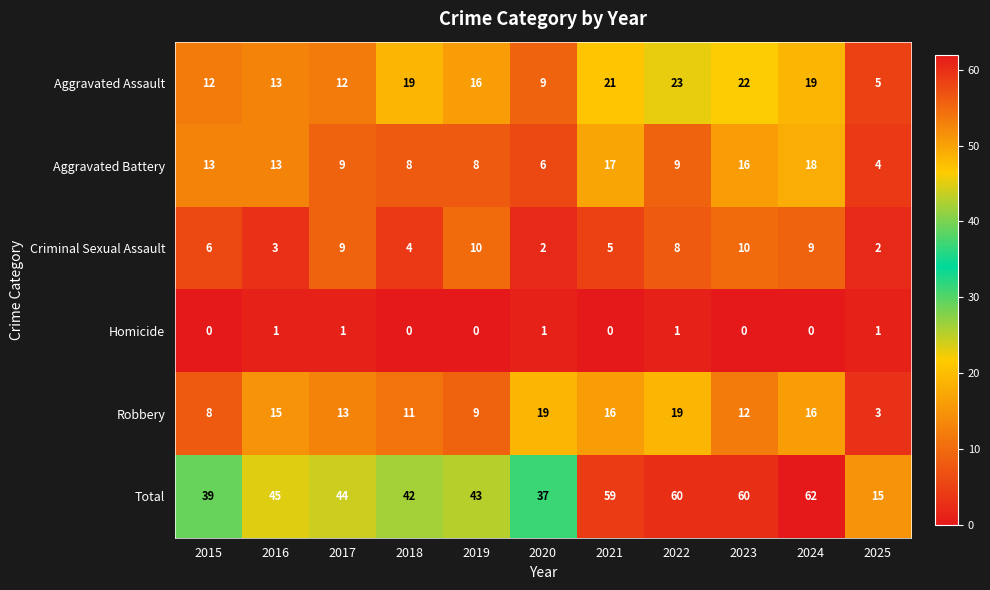

How many data points does each series have?

11